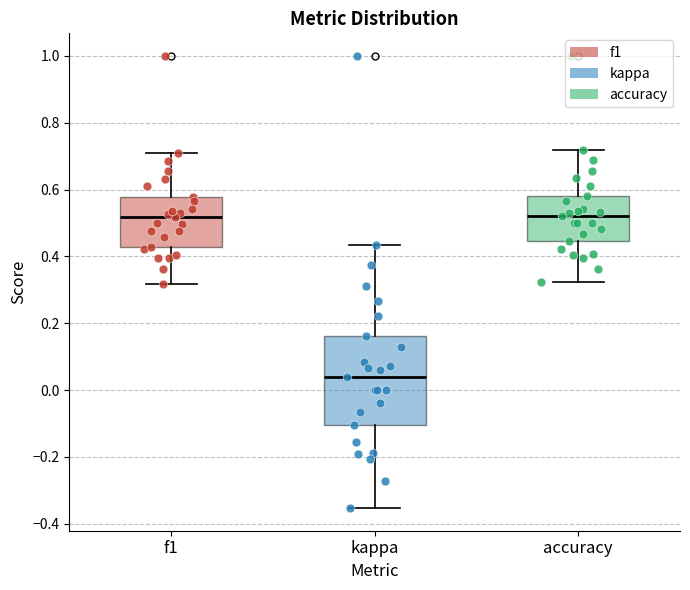

Which box is the tallest, from its lower edge to its upper edge?

kappa